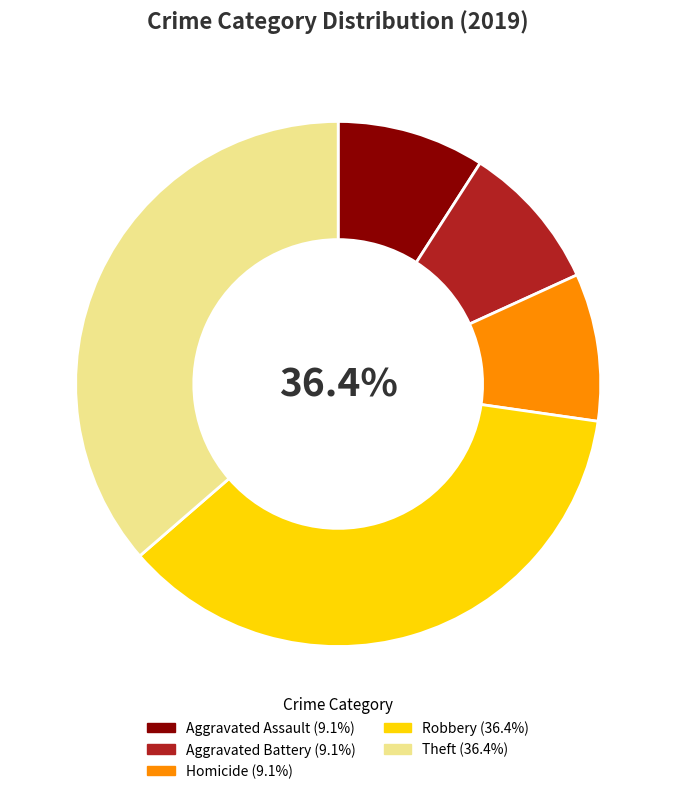

The Aggravated Assault slice represents 15% of the pie. True or false?

False